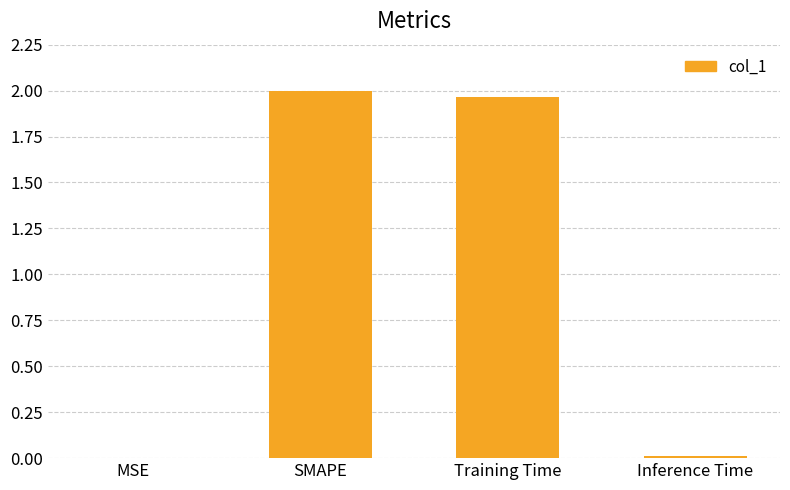

How many categories are shown in the chart?

4